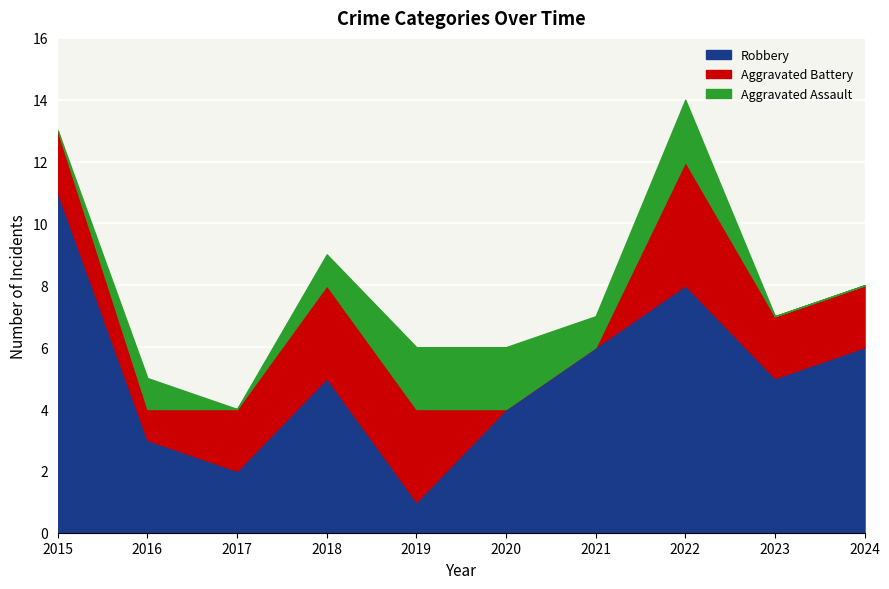

Which series has the widest spread of values?

Robbery